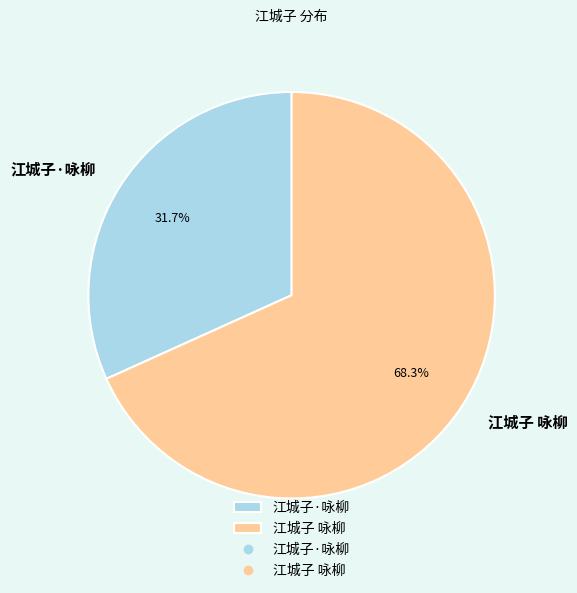

Rank the categories by value from highest to lowest.

江城子 咏柳, 江城子·咏柳